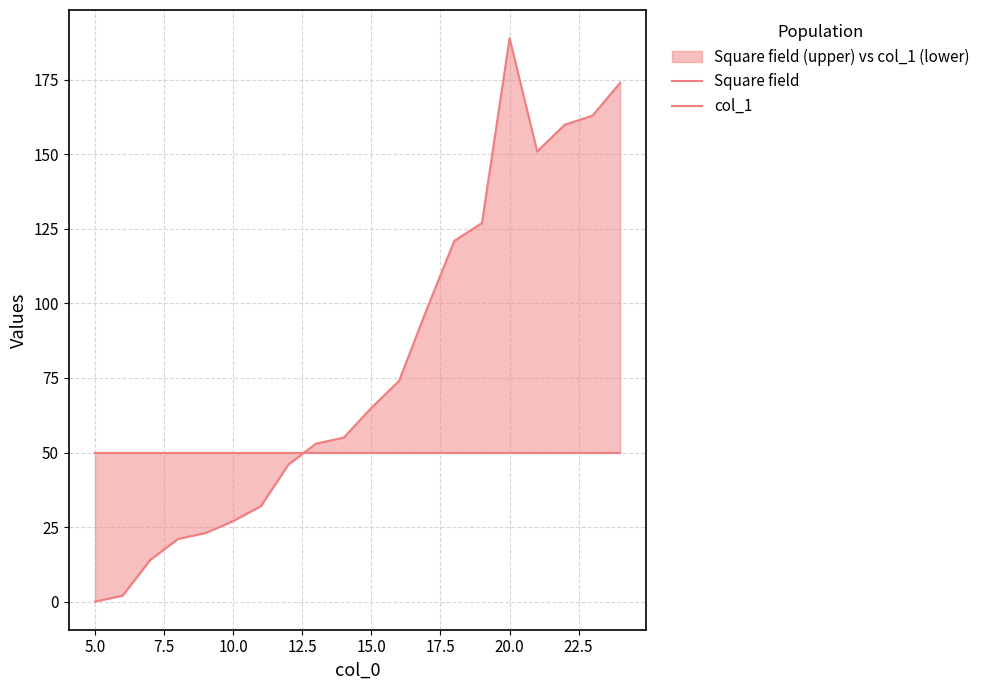

The col_1 series shows 14 at 17. True or false?

False